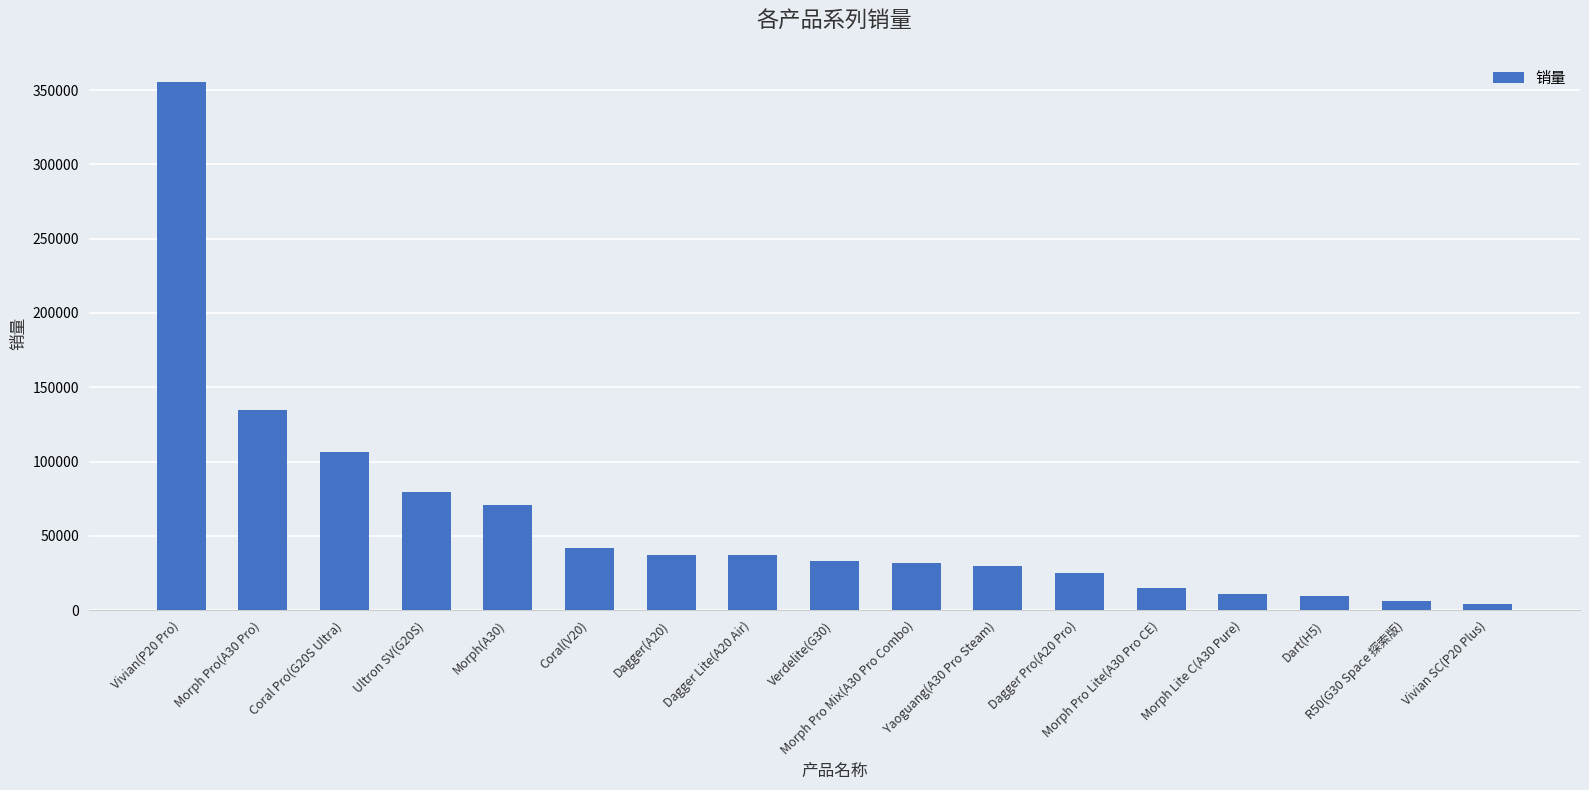

Count the number of categories in the chart.

17